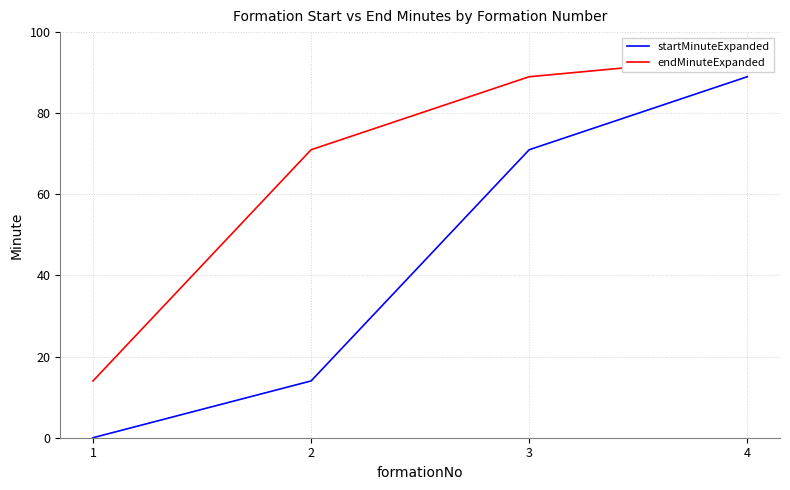

List the labels in order of endMinuteExpanded value, largest first.

4, 3, 2, 1